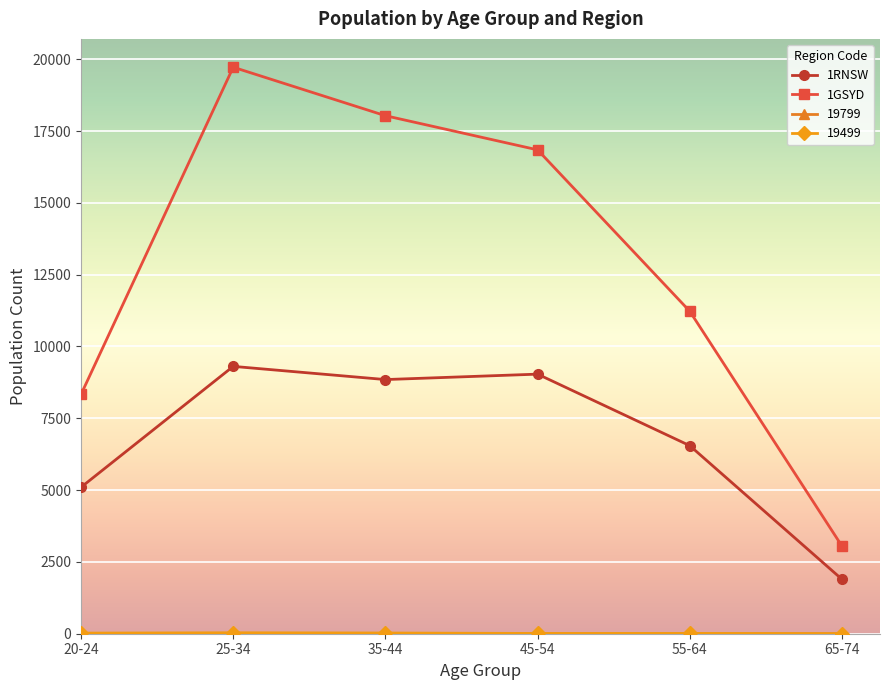

What is the maximum value shown in the chart?

19722